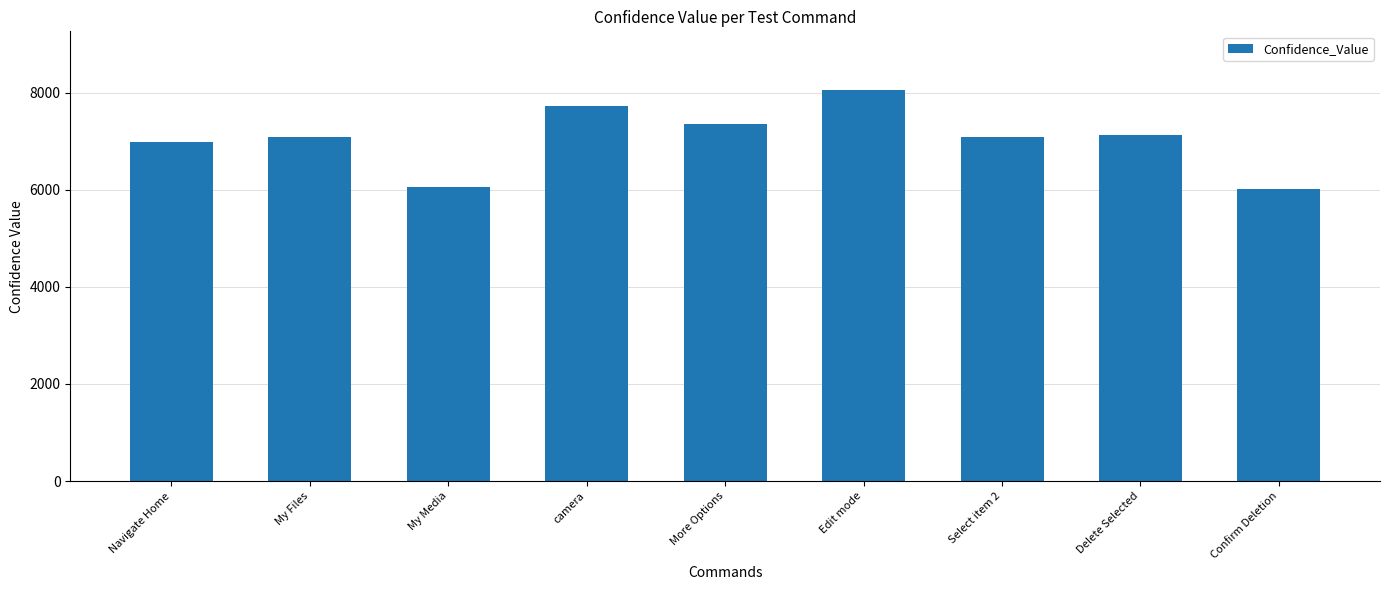

What is the label of the 6th bar from the left?

Edit mode